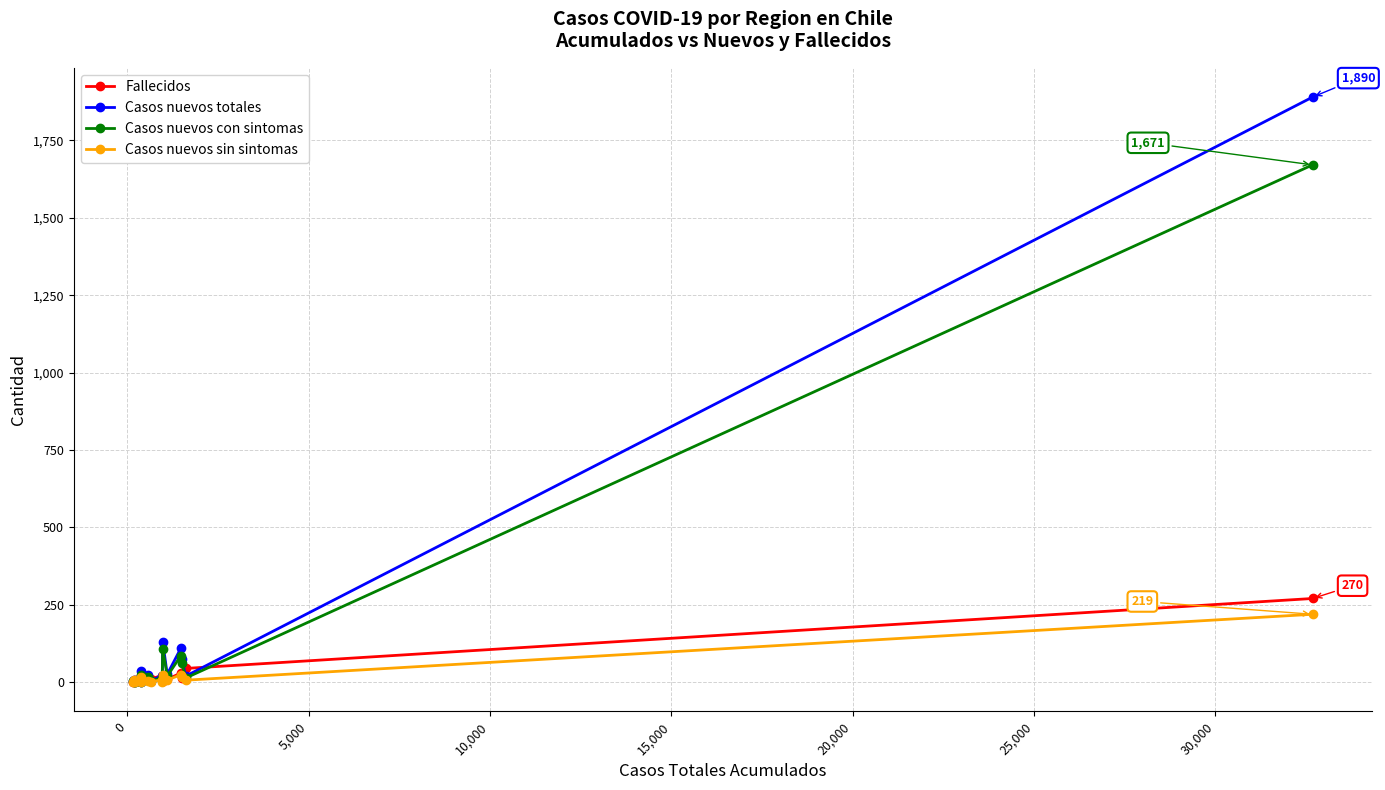

What is the maximum value shown in the chart?

1890